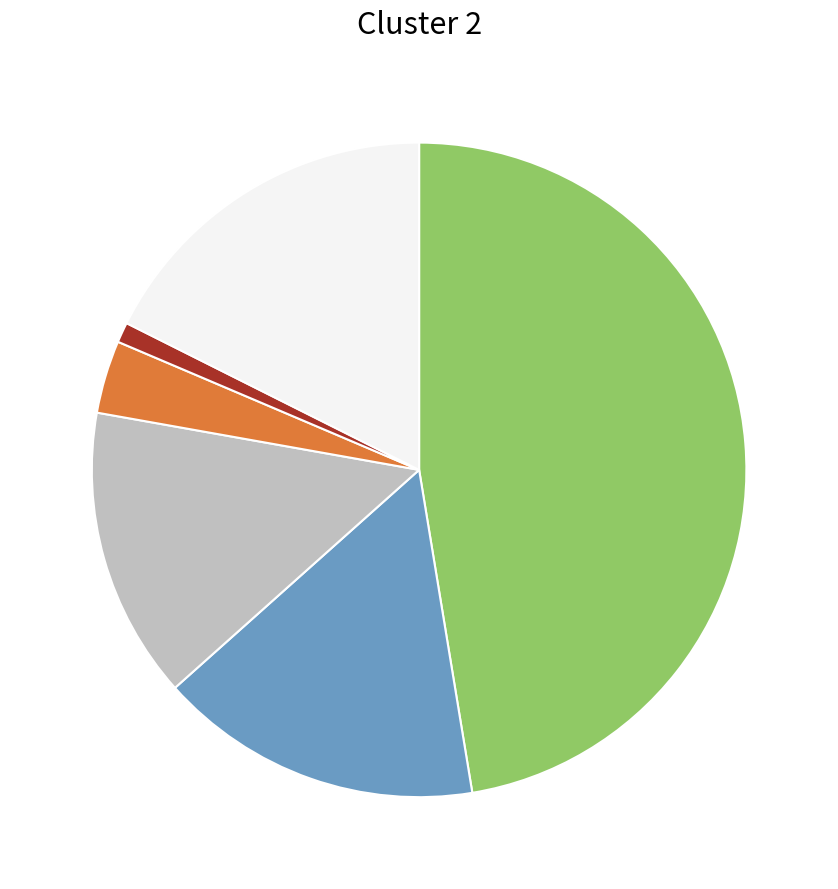

Is there a majority slice in this chart?

No